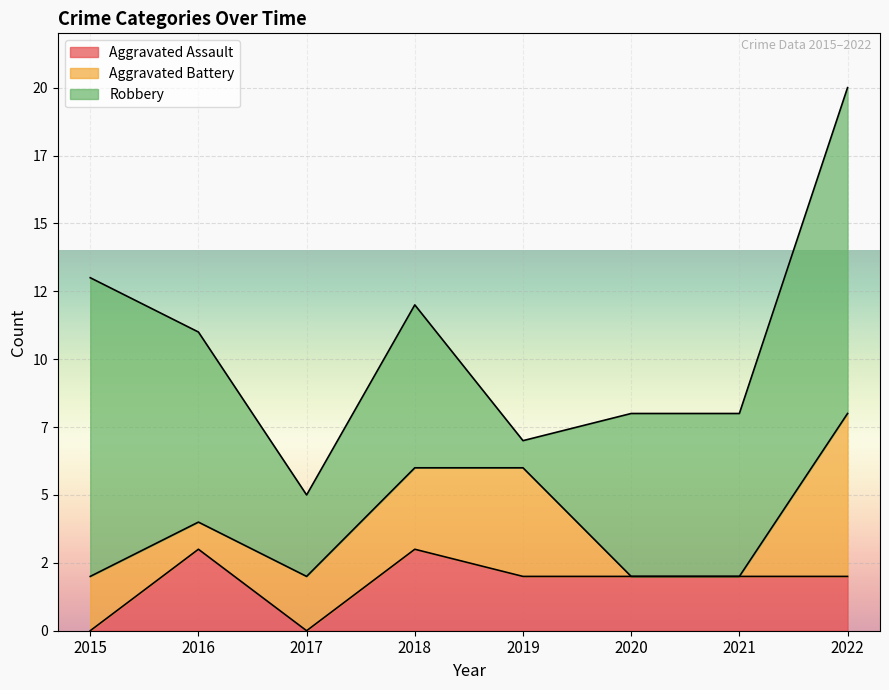

Where is the first local minimum for Robbery?

2017